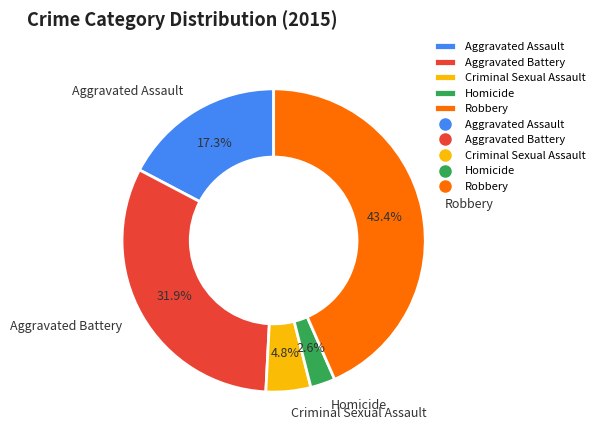

Count the number of slices in the pie.

5